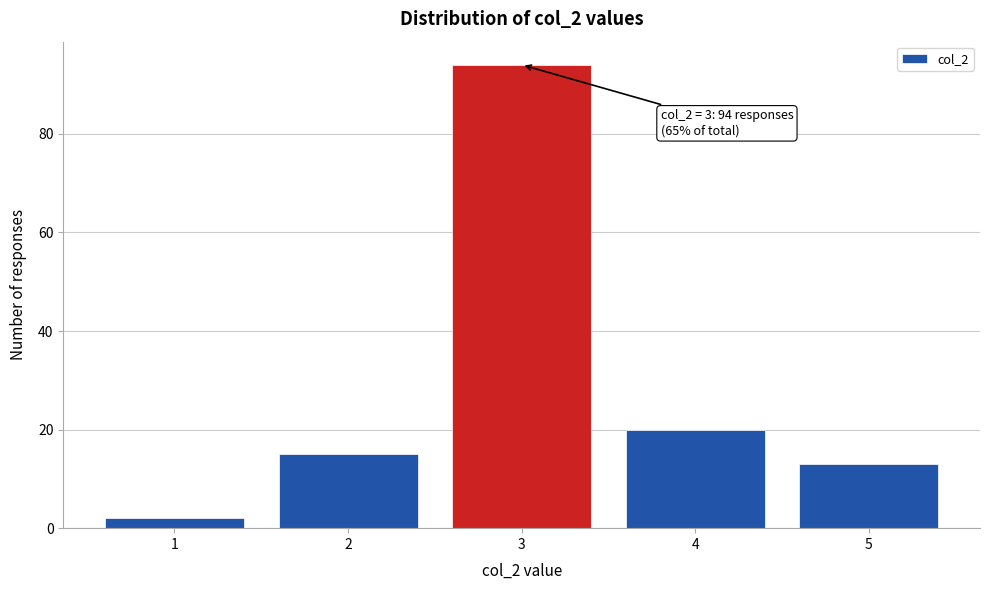

Reading left to right, what are all the values shown in this chart?

2	15	94	20	13